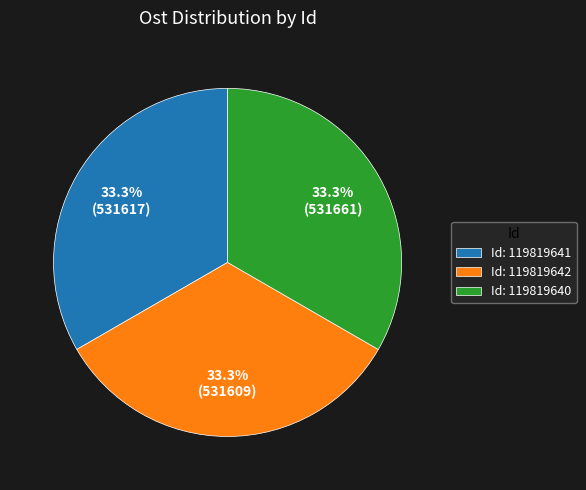

Does Id: 119819640 represent more than half of the total?

No